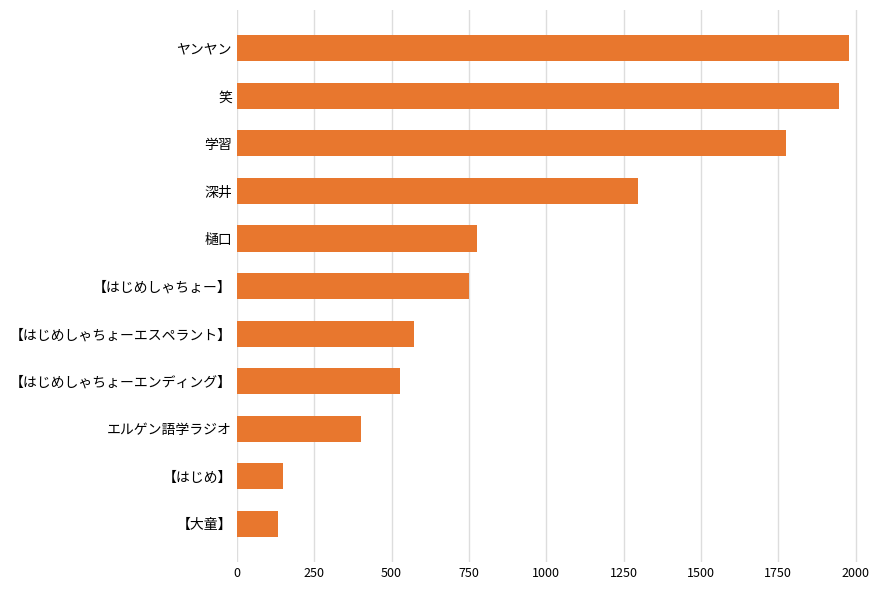

What is the difference between the maximum and minimum values?

1846